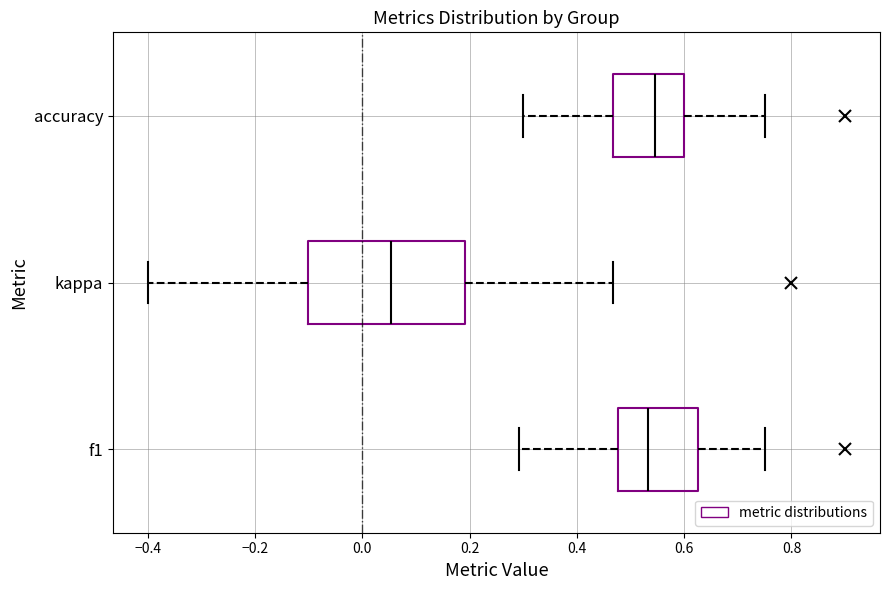

Reading bottom to top, transcribe this box plot: for each box, give where its median line is, the range the box spans, and where its two whiskers end, as read against the x-axis. The values are not printed on the chart, so give them approximately, as read against the axis.

f1: median 0.54, box 0.48 to 0.62, whiskers 0.30 to 0.76
kappa: median 0.06, box -0.10 to 0.20, whiskers -0.40 to 0.46
accuracy: median 0.54, box 0.46 to 0.60, whiskers 0.30 to 0.76